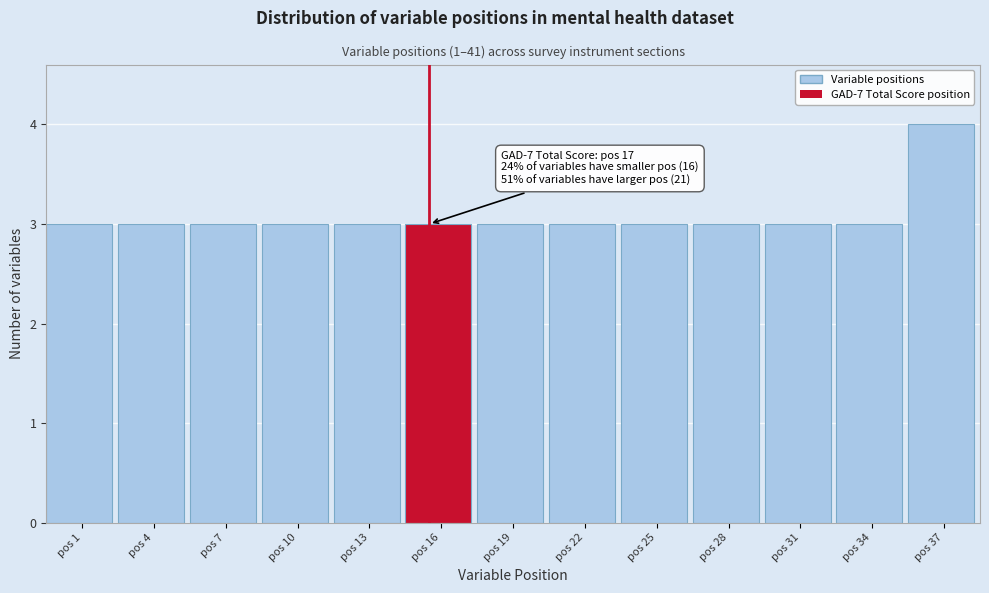

Reading left to right, list all the values displayed in this chart.

pos 1=3	pos 4=3	pos 7=3	pos 10=3	pos 13=3	pos 16=3	pos 19=3	pos 22=3	pos 25=3	pos 28=3	pos 31=3	pos 34=3	pos 37=4